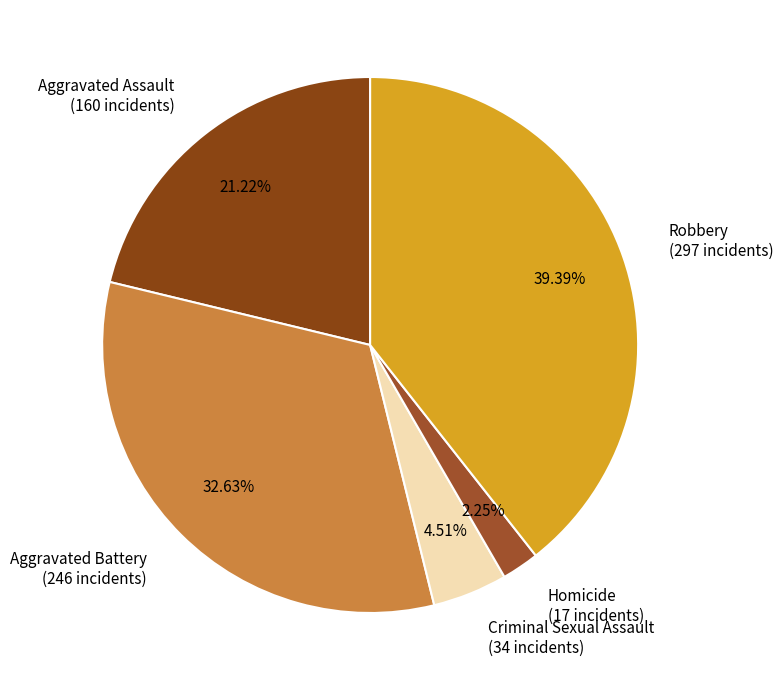

True or false: Homicide accounts for 9% of the total.

False